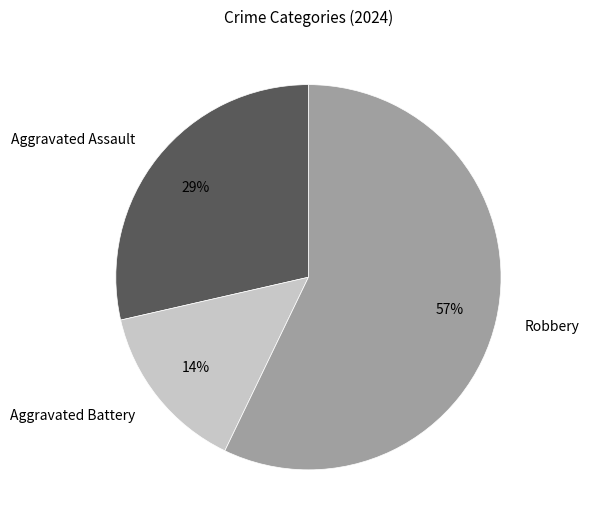

Do Robbery and Aggravated Battery together represent more than half of the pie?

Yes